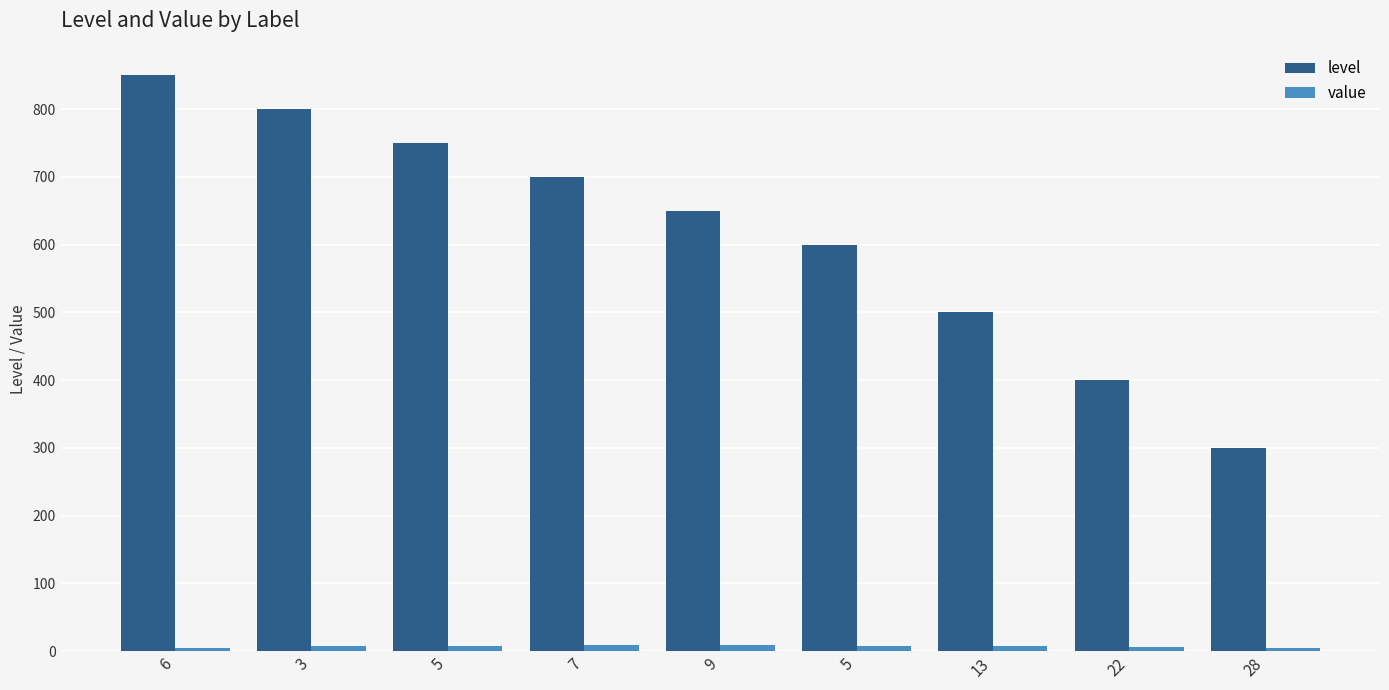

List the series in order of their overall mean, lowest first.

value, level